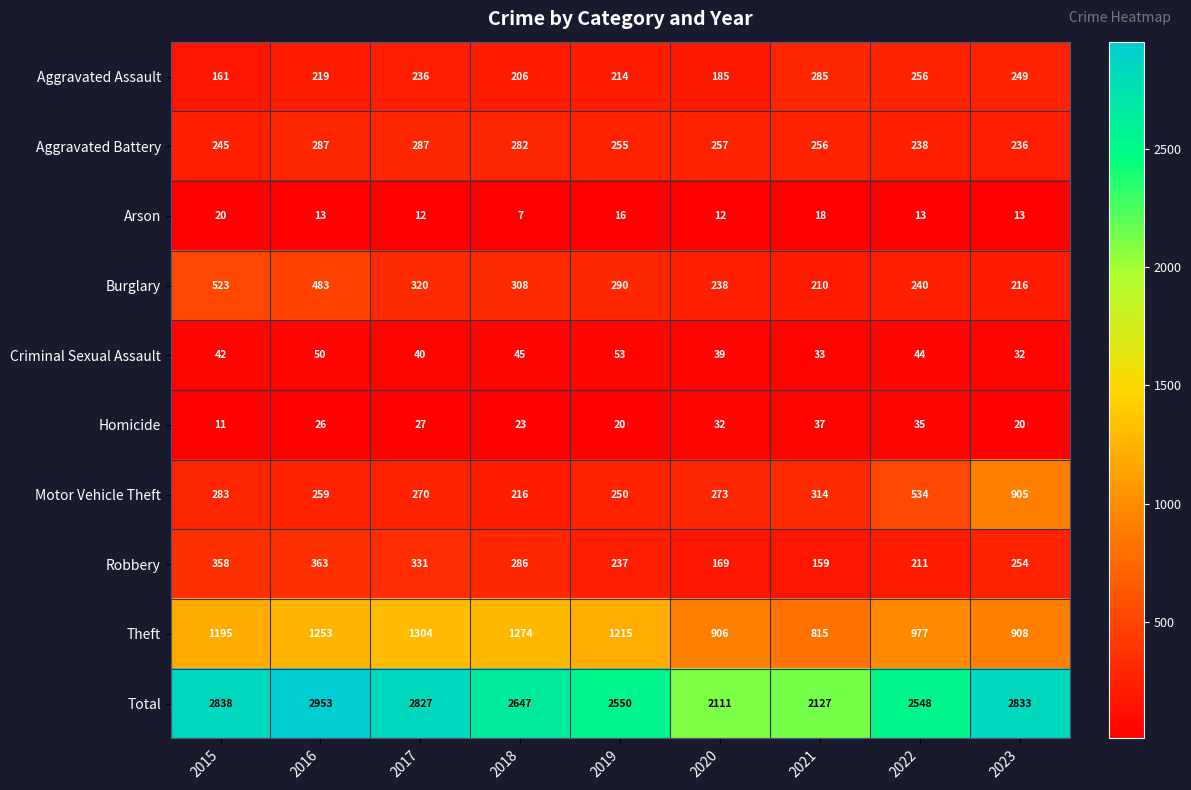

Rank the series by their maximum value, from lowest to highest.

Arson, Homicide, Criminal Sexual Assault, Aggravated Assault, Aggravated Battery, Robbery, Burglary, Motor Vehicle Theft, Theft, Total